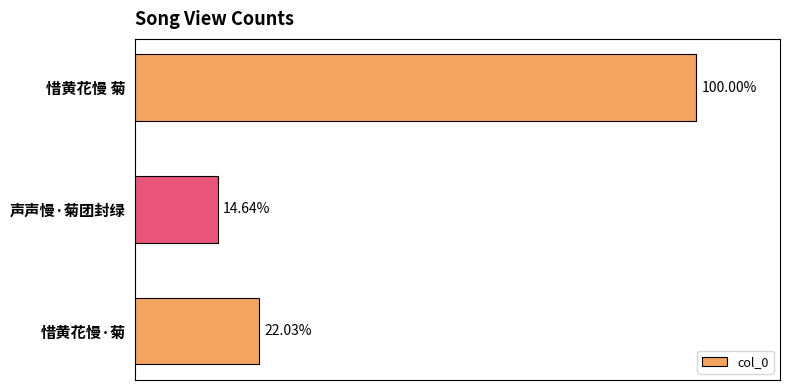

Does the chart contain any negative values?

No